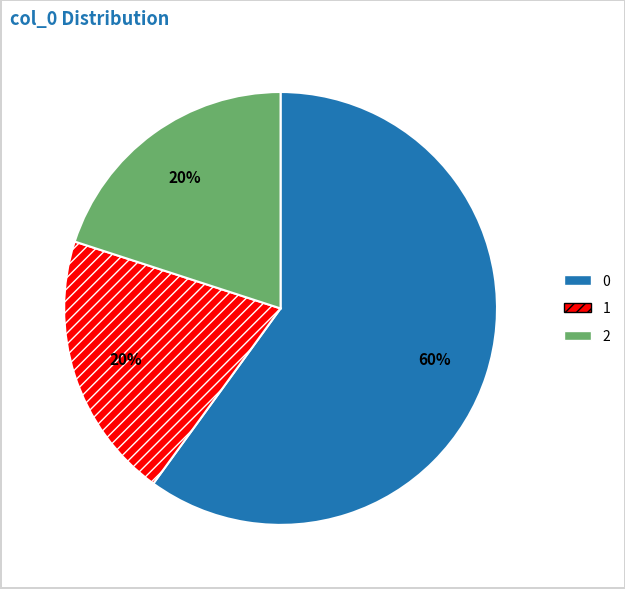

To the nearest percent, what is the difference between the largest and smallest slice percentages?

40%